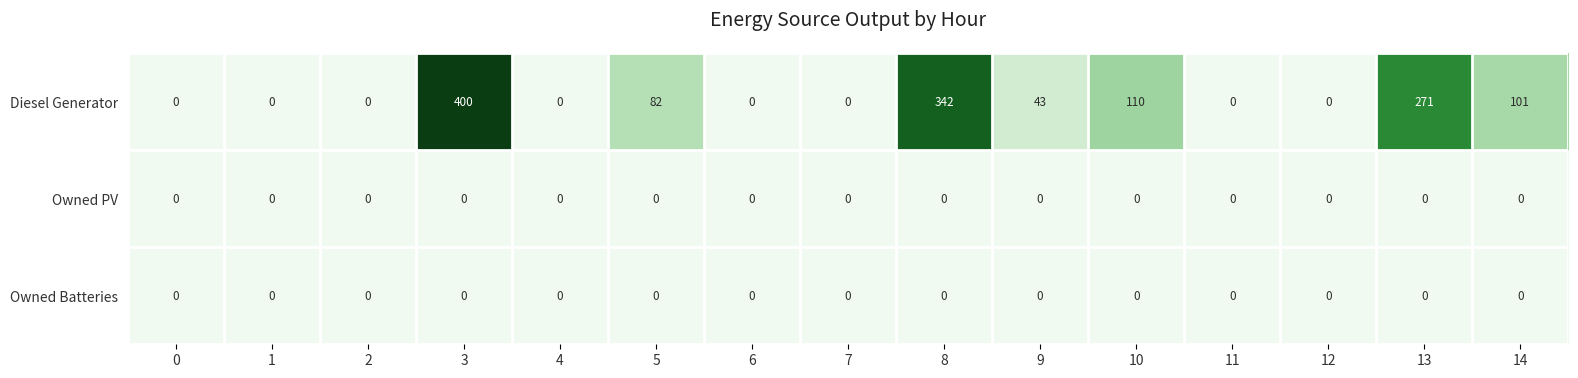

The Diesel Generator series shows -225 at 1. True or false?

False